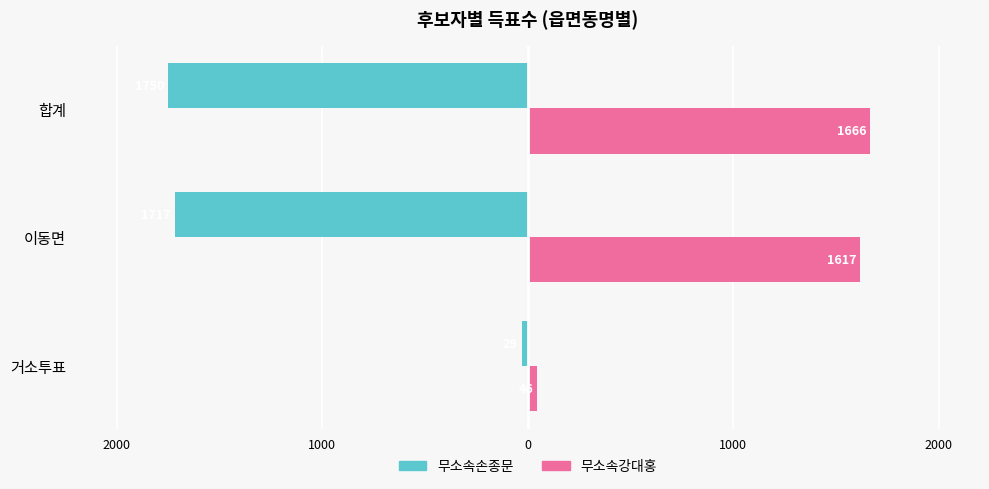

What are all the series names shown in the legend?

무소속손종문, 무소속강대홍